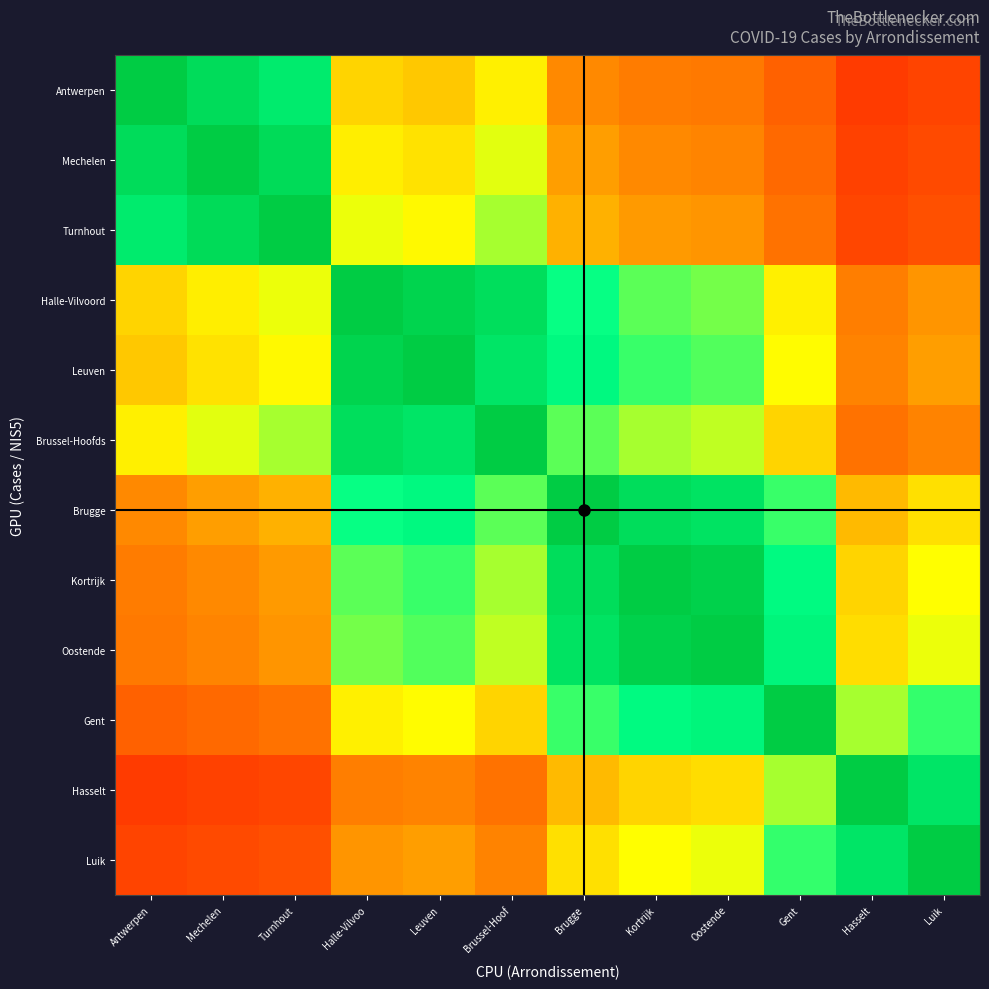

At how many categories does at least one series exceed 0?

12